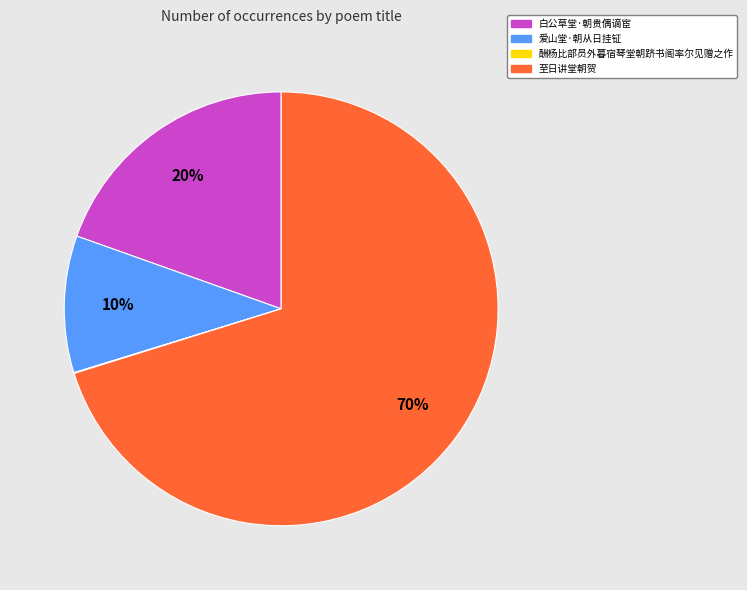

To the nearest percent, what percentage of the pie is 至日讲堂朝贺?

70%